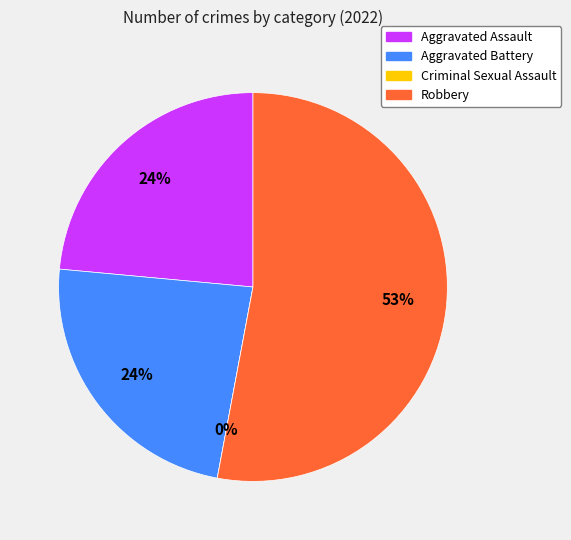

Does Robbery represent more than half of the total?

Yes